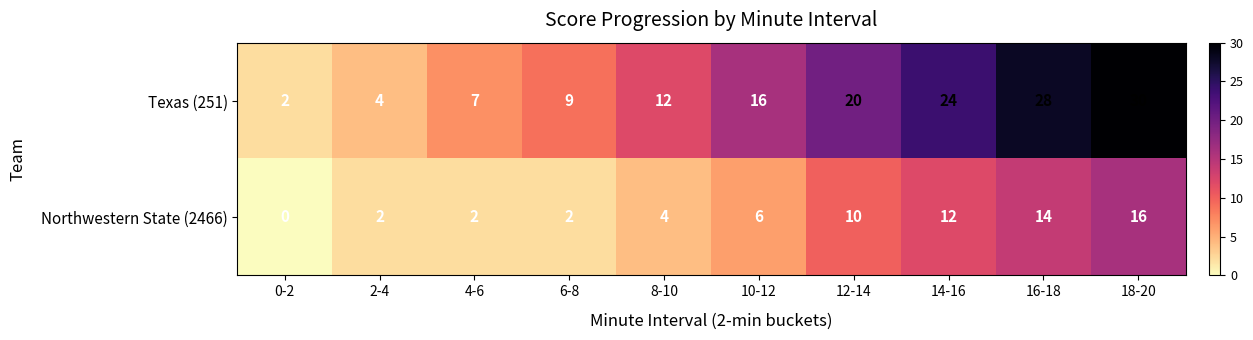

At 16-18, list the series in order from smallest to largest.

Northwestern State (2466), Texas (251)